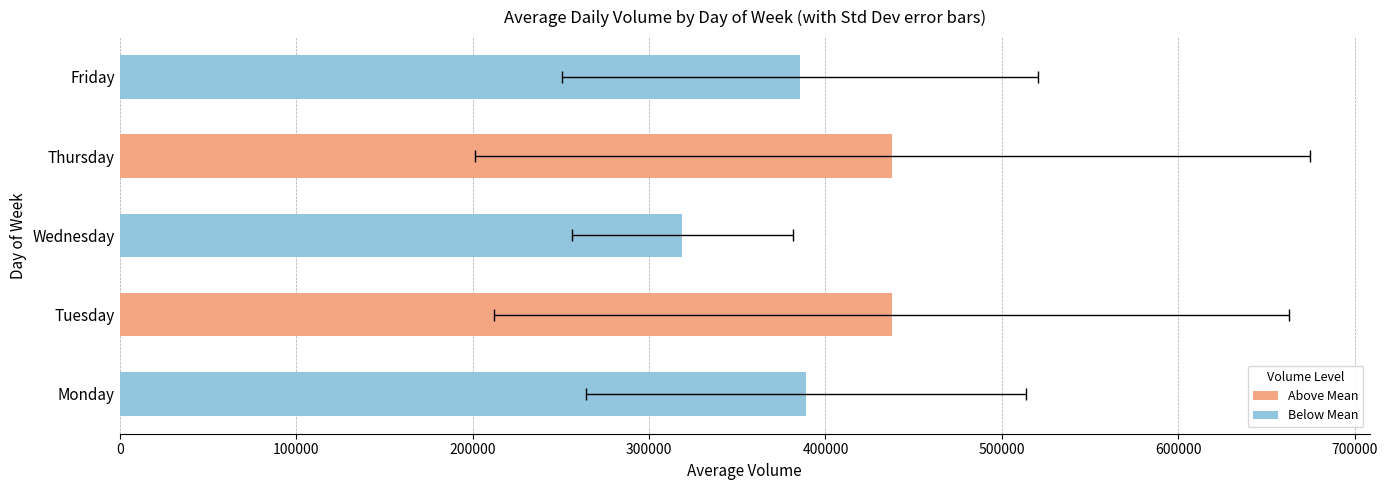

What is the value of the 1st bar from the left?

388696